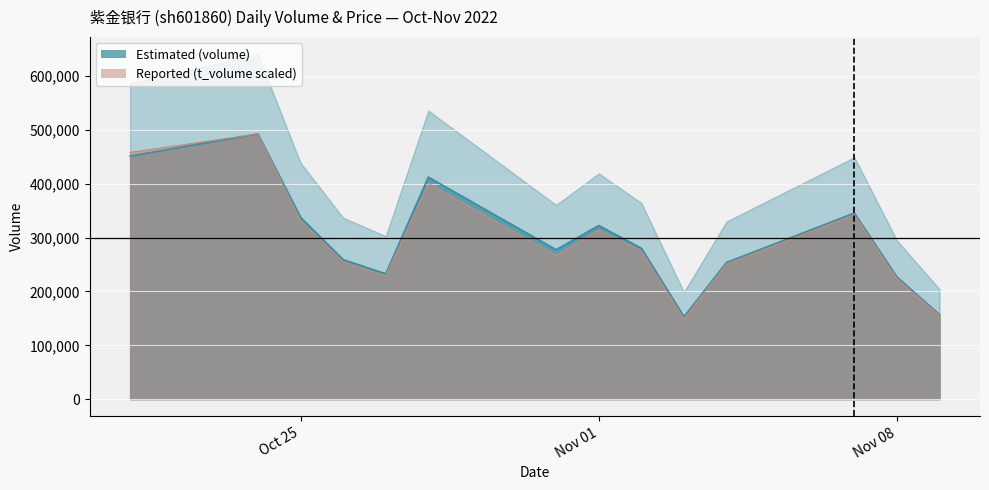

Is it true that volume equals 441772.8 at 2022-10-31?

False